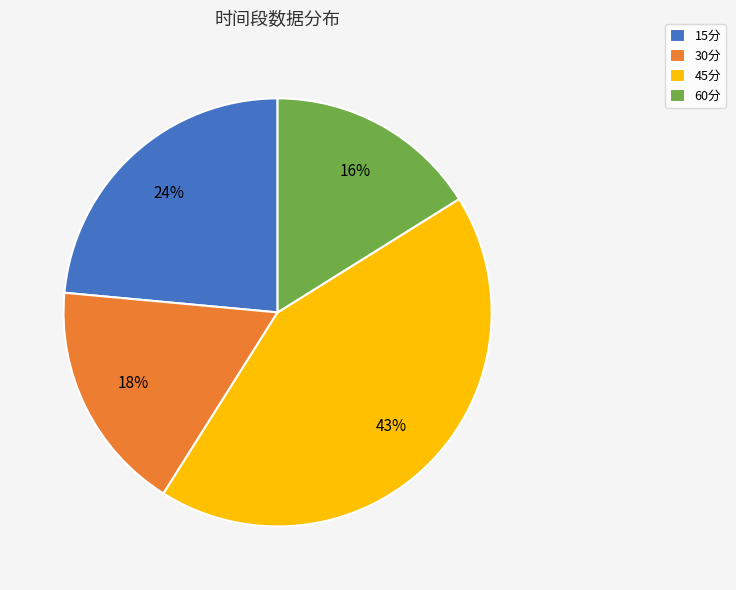

How many slices are in this pie chart?

4